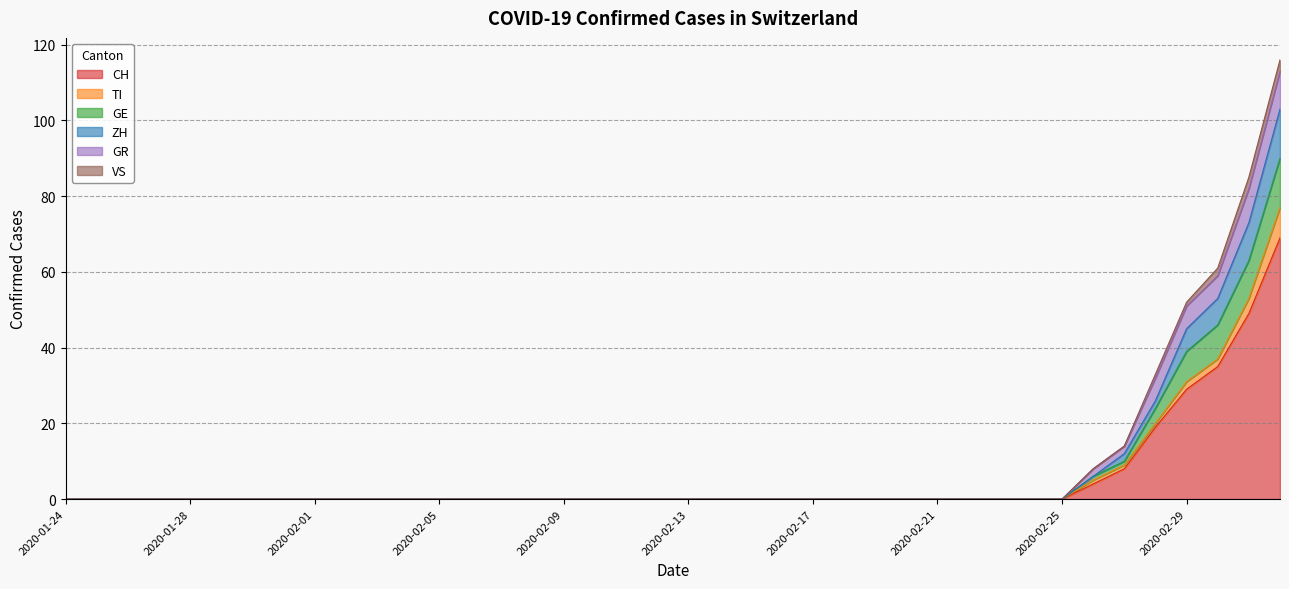

True or false: CH and ZH intersect in this chart.

False